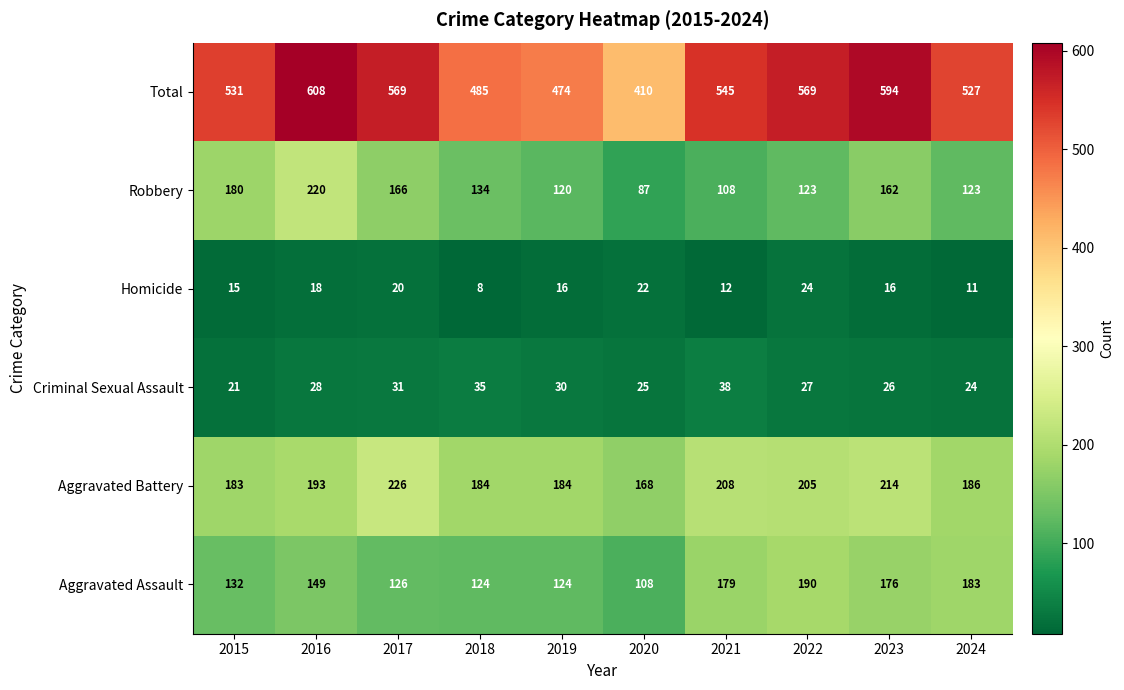

At how many categories does at least one series exceed 505?

7